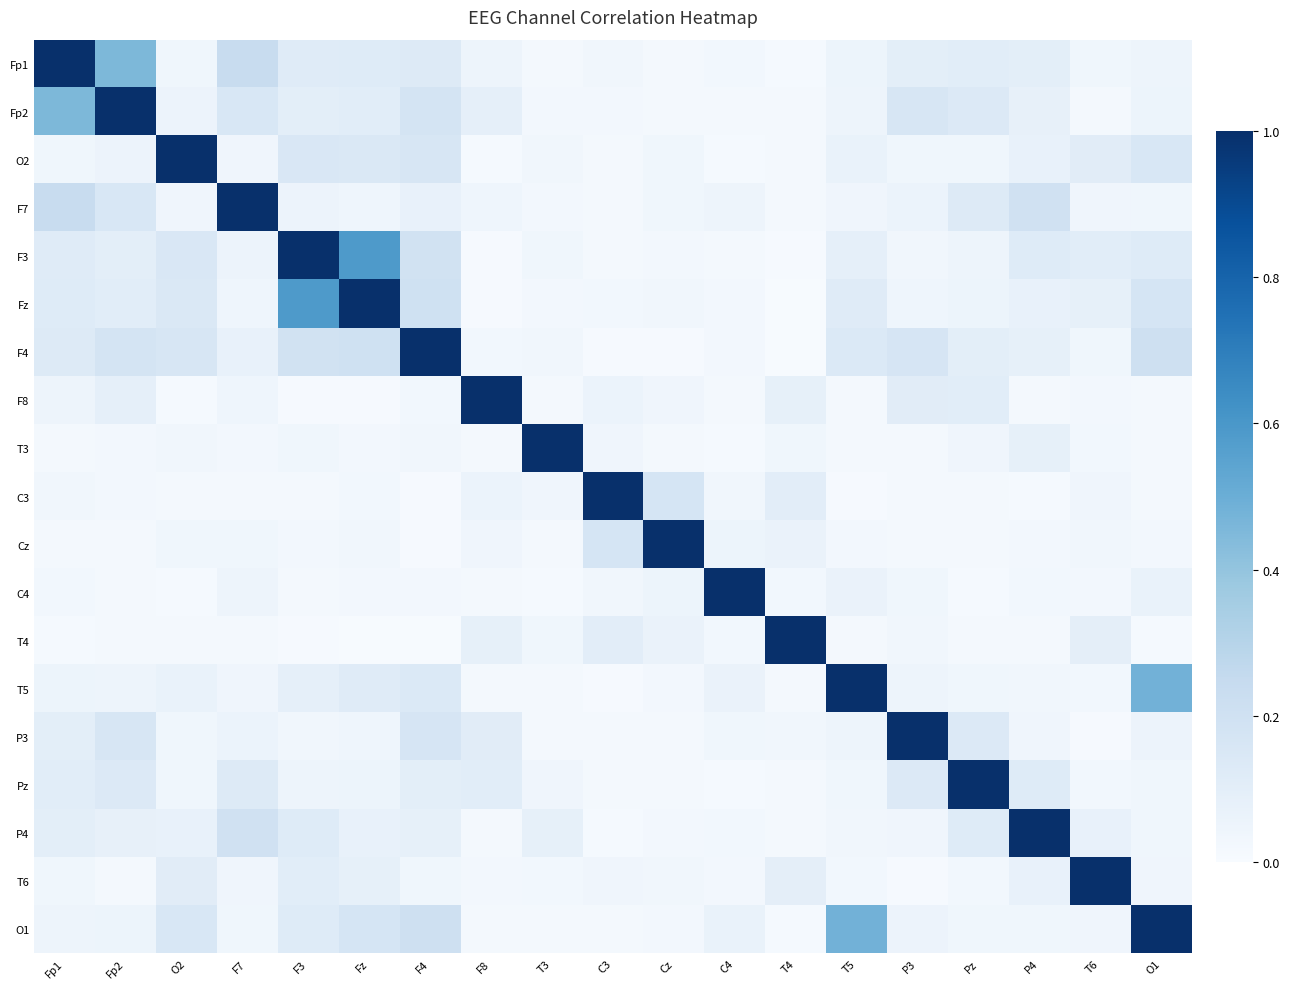

Reading left to right, list all the values displayed in this chart.

Fp1: Fp1=1.0	Fp2=0.5	O2=0.0	F7=0.2	F3=0.1	Fz=0.1	F4=0.1	F8=0.0	T3=0.0	C3=0.0	Cz=0.0	C4=0.0	T4=0.0	T5=0.1	P3=0.1	Pz=0.1	P4=0.1	T6=0.0	O1=0.0
Fp2: Fp1=0.5	Fp2=1.0	O2=0.1	F7=0.2	F3=0.1	Fz=0.1	F4=0.2	F8=0.1	T3=0.0	C3=0.0	Cz=0.0	C4=0.0	T4=0.0	T5=0.0	P3=0.2	Pz=0.1	P4=0.1	T6=0.0	O1=0.1
O2: Fp1=0.0	Fp2=0.1	O2=1.0	F7=0.0	F3=0.1	Fz=0.1	F4=0.2	F8=0.0	T3=0.0	C3=0.0	Cz=0.0	C4=0.0	T4=0.0	T5=0.1	P3=0.0	Pz=0.0	P4=0.1	T6=0.1	O1=0.2
F7: Fp1=0.2	Fp2=0.2	O2=0.0	F7=1.0	F3=0.1	Fz=0.0	F4=0.1	F8=0.0	T3=0.0	C3=0.0	Cz=0.0	C4=0.0	T4=0.0	T5=0.0	P3=0.1	Pz=0.1	P4=0.2	T6=0.0	O1=0.0
F3: Fp1=0.1	Fp2=0.1	O2=0.1	F7=0.1	F3=1.0	Fz=0.6	F4=0.2	F8=0.0	T3=0.0	C3=0.0	Cz=0.0	C4=0.0	T4=0.0	T5=0.1	P3=0.0	Pz=0.1	P4=0.1	T6=0.1	O1=0.1
Fz: Fp1=0.1	Fp2=0.1	O2=0.1	F7=0.0	F3=0.6	Fz=1.0	F4=0.2	F8=0.0	T3=0.0	C3=0.0	Cz=0.0	C4=0.0	T4=0.0	T5=0.1	P3=0.0	Pz=0.1	P4=0.1	T6=0.1	O1=0.2
F4: Fp1=0.1	Fp2=0.2	O2=0.2	F7=0.1	F3=0.2	Fz=0.2	F4=1.0	F8=0.0	T3=0.0	C3=0.0	Cz=0.0	C4=0.0	T4=0.0	T5=0.1	P3=0.2	Pz=0.1	P4=0.1	T6=0.0	O1=0.2
F8: Fp1=0.0	Fp2=0.1	O2=0.0	F7=0.0	F3=0.0	Fz=0.0	F4=0.0	F8=1.0	T3=0.0	C3=0.1	Cz=0.0	C4=0.0	T4=0.1	T5=0.0	P3=0.1	Pz=0.1	P4=0.0	T6=0.0	O1=0.0
T3: Fp1=0.0	Fp2=0.0	O2=0.0	F7=0.0	F3=0.0	Fz=0.0	F4=0.0	F8=0.0	T3=1.0	C3=0.0	Cz=0.0	C4=0.0	T4=0.0	T5=0.0	P3=0.0	Pz=0.0	P4=0.1	T6=0.0	O1=0.0
C3: Fp1=0.0	Fp2=0.0	O2=0.0	F7=0.0	F3=0.0	Fz=0.0	F4=0.0	F8=0.1	T3=0.0	C3=1.0	Cz=0.2	C4=0.0	T4=0.1	T5=0.0	P3=0.0	Pz=0.0	P4=0.0	T6=0.0	O1=0.0
Cz: Fp1=0.0	Fp2=0.0	O2=0.0	F7=0.0	F3=0.0	Fz=0.0	F4=0.0	F8=0.0	T3=0.0	C3=0.2	Cz=1.0	C4=0.1	T4=0.1	T5=0.0	P3=0.0	Pz=0.0	P4=0.0	T6=0.0	O1=0.0
C4: Fp1=0.0	Fp2=0.0	O2=0.0	F7=0.0	F3=0.0	Fz=0.0	F4=0.0	F8=0.0	T3=0.0	C3=0.0	Cz=0.1	C4=1.0	T4=0.0	T5=0.1	P3=0.0	Pz=0.0	P4=0.0	T6=0.0	O1=0.1
T4: Fp1=0.0	Fp2=0.0	O2=0.0	F7=0.0	F3=0.0	Fz=0.0	F4=0.0	F8=0.1	T3=0.0	C3=0.1	Cz=0.1	C4=0.0	T4=1.0	T5=0.0	P3=0.0	Pz=0.0	P4=0.0	T6=0.1	O1=0.0
T5: Fp1=0.1	Fp2=0.0	O2=0.1	F7=0.0	F3=0.1	Fz=0.1	F4=0.1	F8=0.0	T3=0.0	C3=0.0	Cz=0.0	C4=0.1	T4=0.0	T5=1.0	P3=0.1	Pz=0.0	P4=0.0	T6=0.0	O1=0.5
P3: Fp1=0.1	Fp2=0.2	O2=0.0	F7=0.1	F3=0.0	Fz=0.0	F4=0.2	F8=0.1	T3=0.0	C3=0.0	Cz=0.0	C4=0.0	T4=0.0	T5=0.1	P3=1.0	Pz=0.1	P4=0.0	T6=0.0	O1=0.1
Pz: Fp1=0.1	Fp2=0.1	O2=0.0	F7=0.1	F3=0.1	Fz=0.1	F4=0.1	F8=0.1	T3=0.0	C3=0.0	Cz=0.0	C4=0.0	T4=0.0	T5=0.0	P3=0.1	Pz=1.0	P4=0.1	T6=0.0	O1=0.0
P4: Fp1=0.1	Fp2=0.1	O2=0.1	F7=0.2	F3=0.1	Fz=0.1	F4=0.1	F8=0.0	T3=0.1	C3=0.0	Cz=0.0	C4=0.0	T4=0.0	T5=0.0	P3=0.0	Pz=0.1	P4=1.0	T6=0.1	O1=0.0
T6: Fp1=0.0	Fp2=0.0	O2=0.1	F7=0.0	F3=0.1	Fz=0.1	F4=0.0	F8=0.0	T3=0.0	C3=0.0	Cz=0.0	C4=0.0	T4=0.1	T5=0.0	P3=0.0	Pz=0.0	P4=0.1	T6=1.0	O1=0.0
O1: Fp1=0.0	Fp2=0.1	O2=0.2	F7=0.0	F3=0.1	Fz=0.2	F4=0.2	F8=0.0	T3=0.0	C3=0.0	Cz=0.0	C4=0.1	T4=0.0	T5=0.5	P3=0.1	Pz=0.0	P4=0.0	T6=0.0	O1=1.0